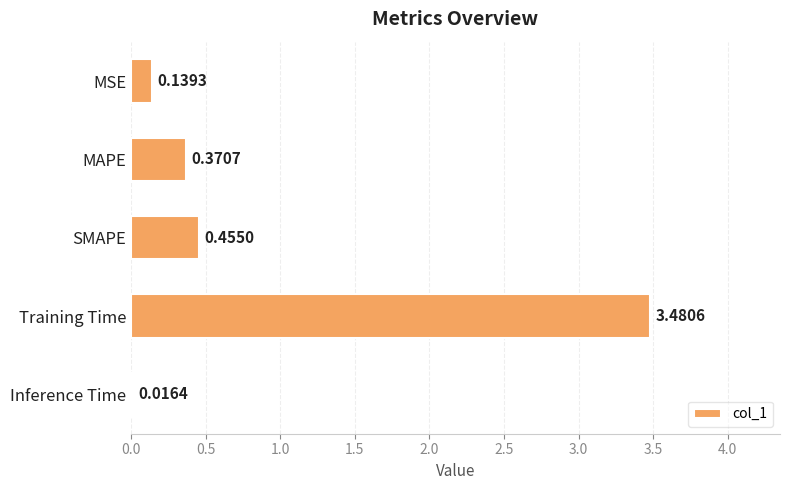

At which label is the value closest to 1?

SMAPE